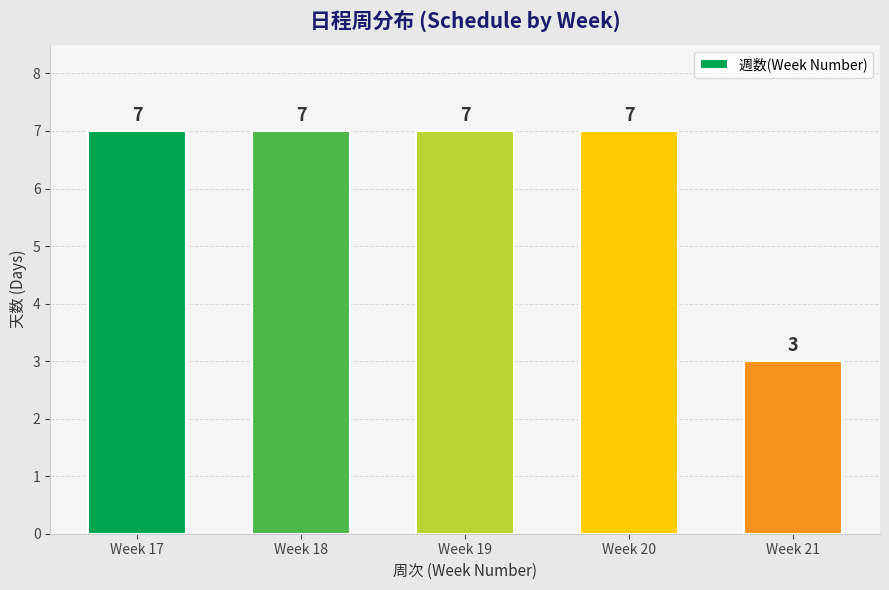

What is the ratio of the value at Week 18 to the value at Week 17?

1.0